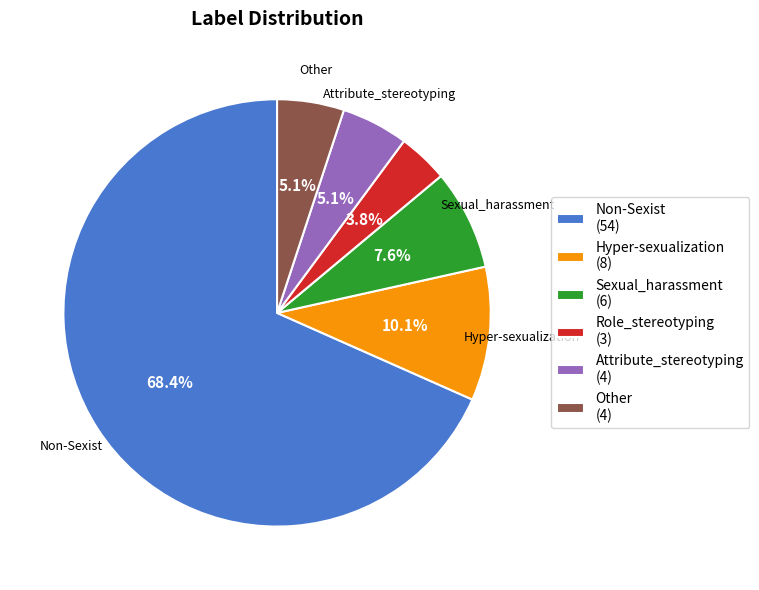

Is there any slice that represents more than half of the pie?

Yes